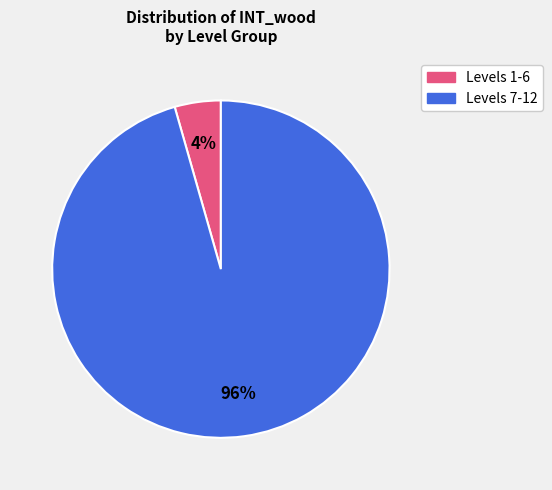

Is there any slice that represents more than half of the pie?

Yes